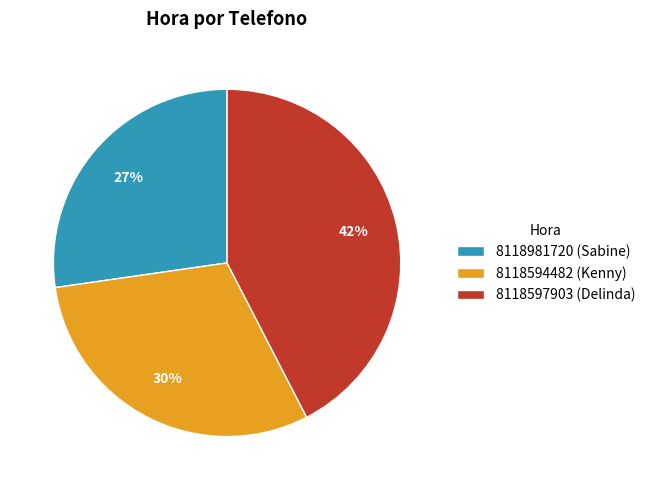

The 8118981720 (Sabine) slice represents 37% of the pie. True or false?

False